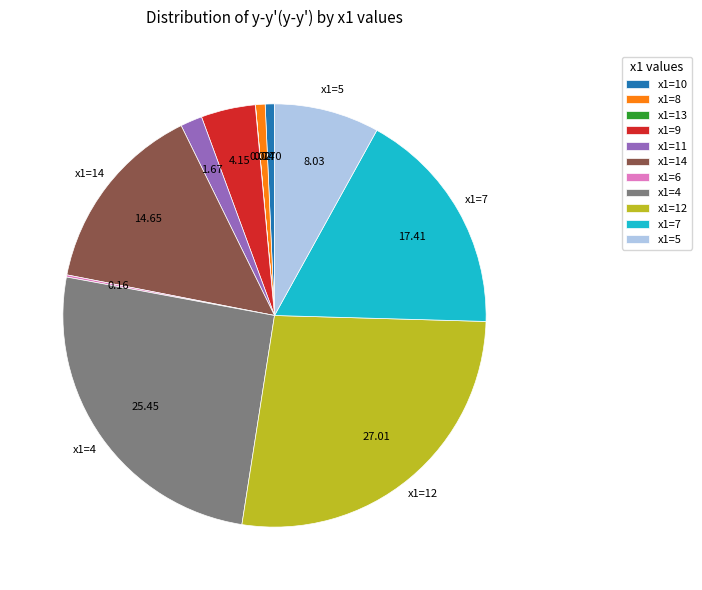

Is there any slice that represents more than half of the pie?

No